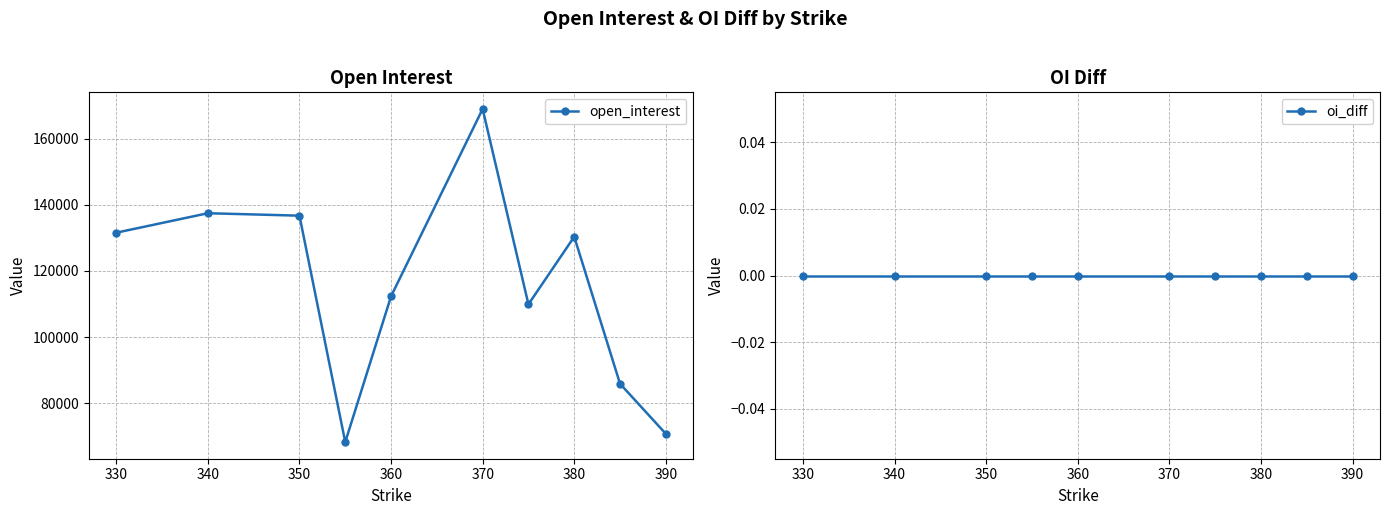

What is the highest value of the open_interest series?

168945